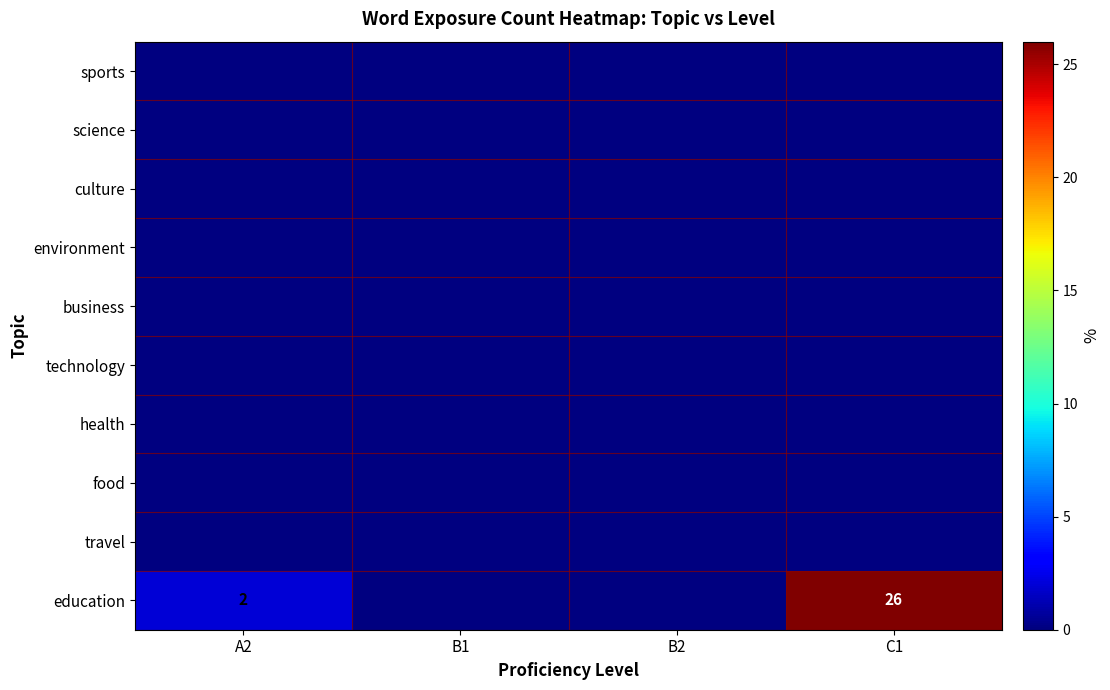

The education series shows 2 at A2. True or false?

True